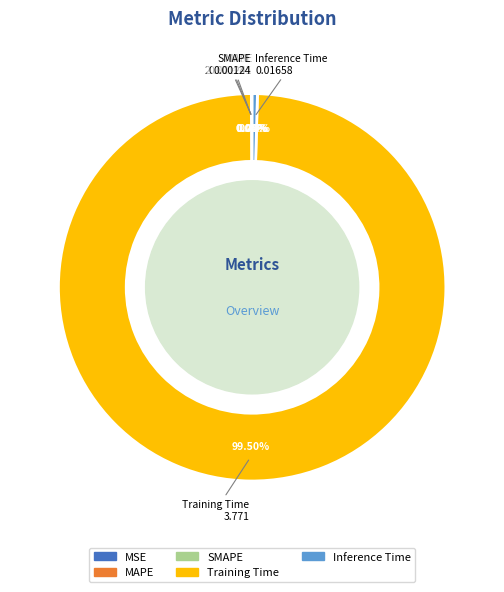

Does Training Time account for over 50% of the chart?

Yes